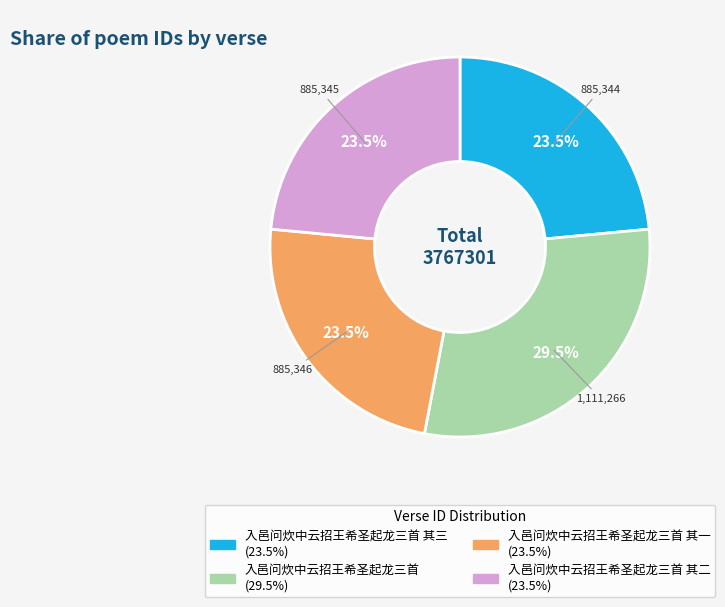

Does any single category account for the majority?

No